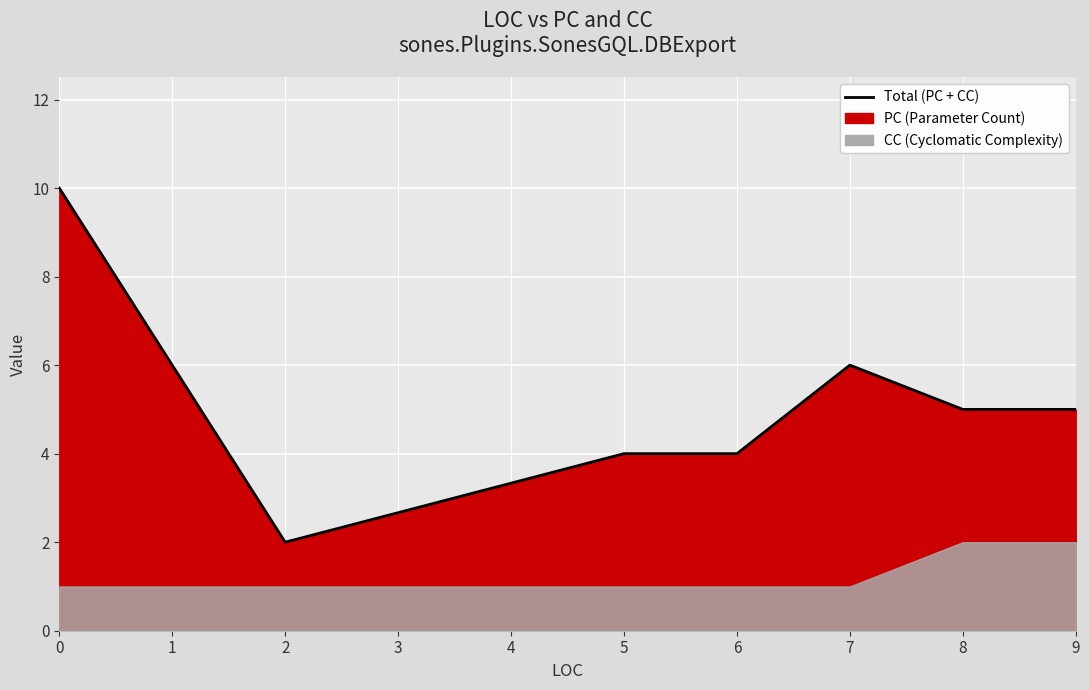

What is the difference between the maximum and minimum values?

8